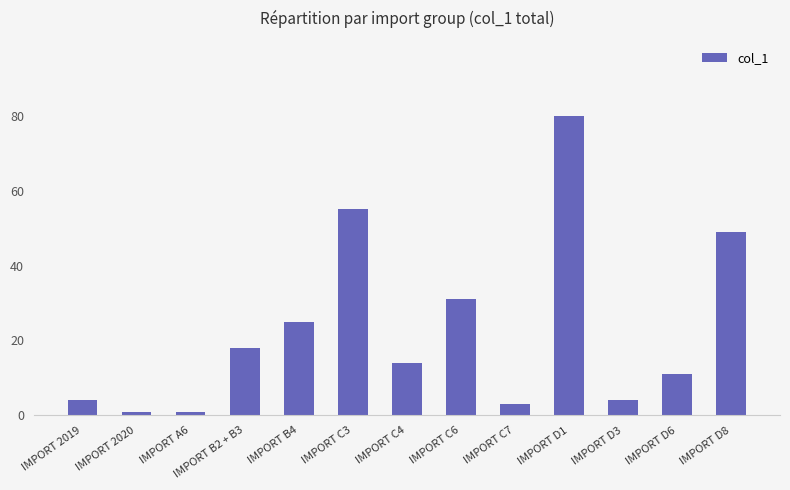

What is the difference between the maximum and minimum values?

79